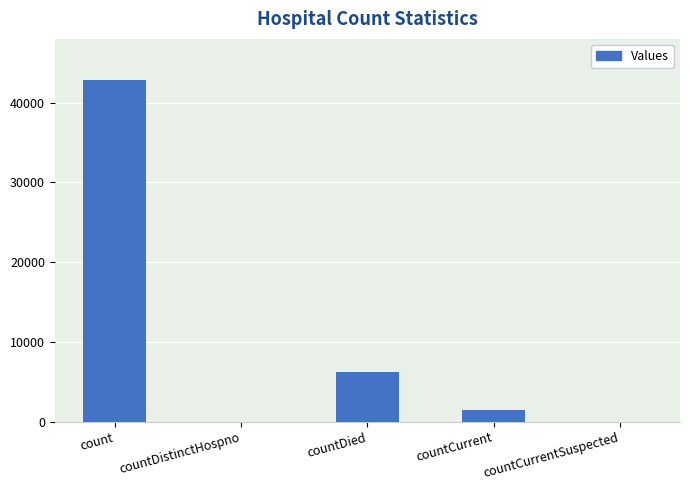

How many distinct data groups are displayed?

1